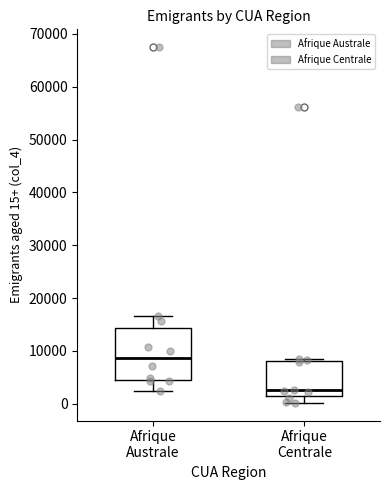

Reading left to right, transcribe this box plot: for each box, give where its median line is, the range the box spans, and where its two whiskers end, as read against the y-axis. The values are not printed on the chart, so give them approximately, as read against the axis.

Afrique Australe: median 9000, box 4000 to 14000, whiskers 3000 to 17000
Afrique Centrale: median 3000, box 1000 to 8000, whiskers 0 to 9000